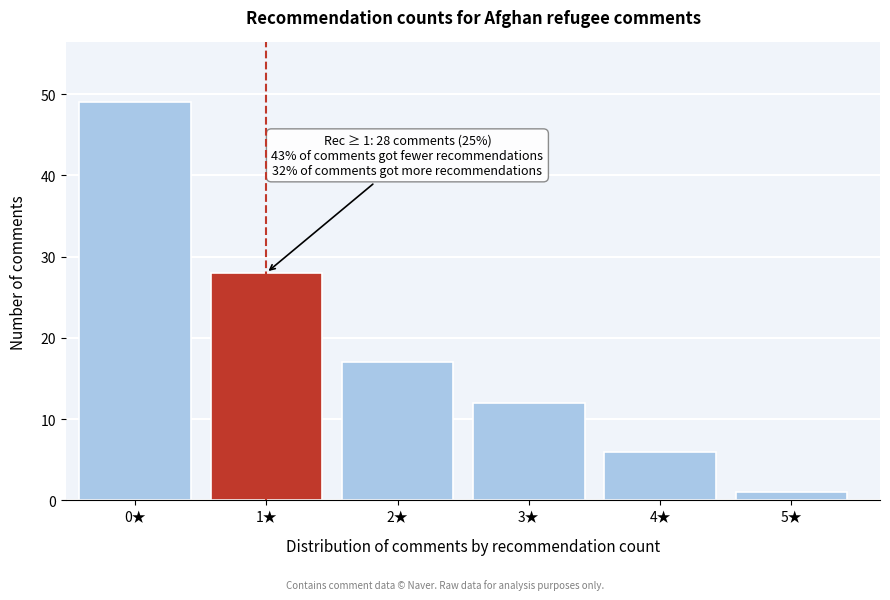

Reading left to right, what are all the values shown in this chart?

49	28	17	12	6	1